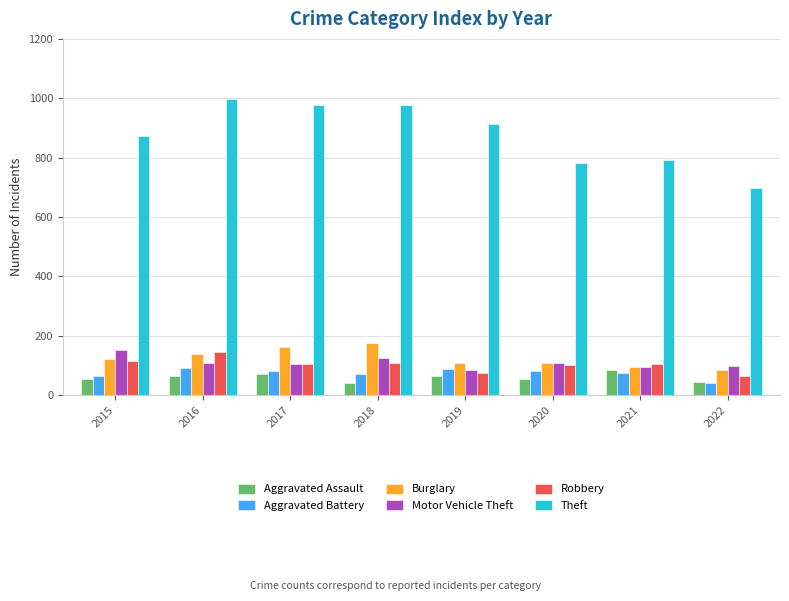

True or false: Theft has a value of 1266 at 2021.

False